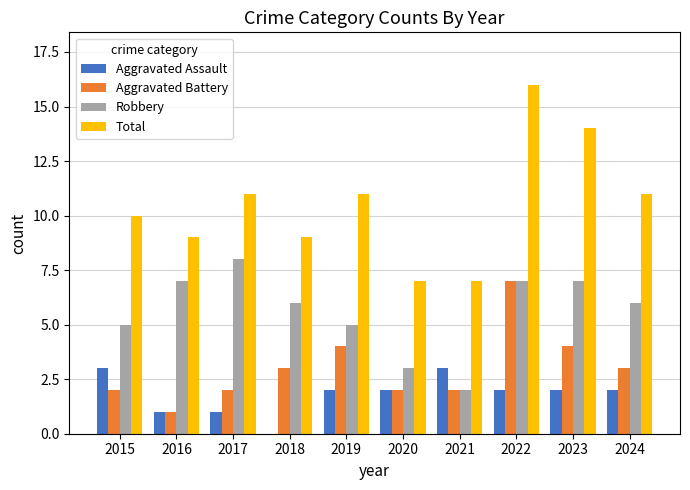

Which series changed the most between 2015 and 2018?

Aggravated Assault